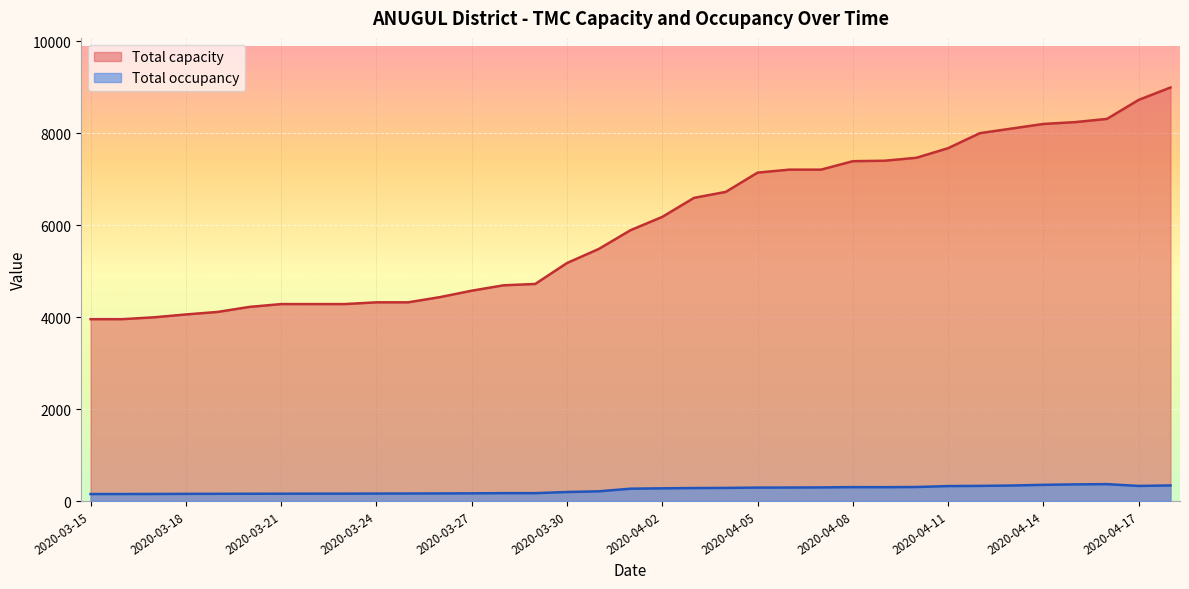

True or false: Total capacity and Total occupancy cross at least once.

False